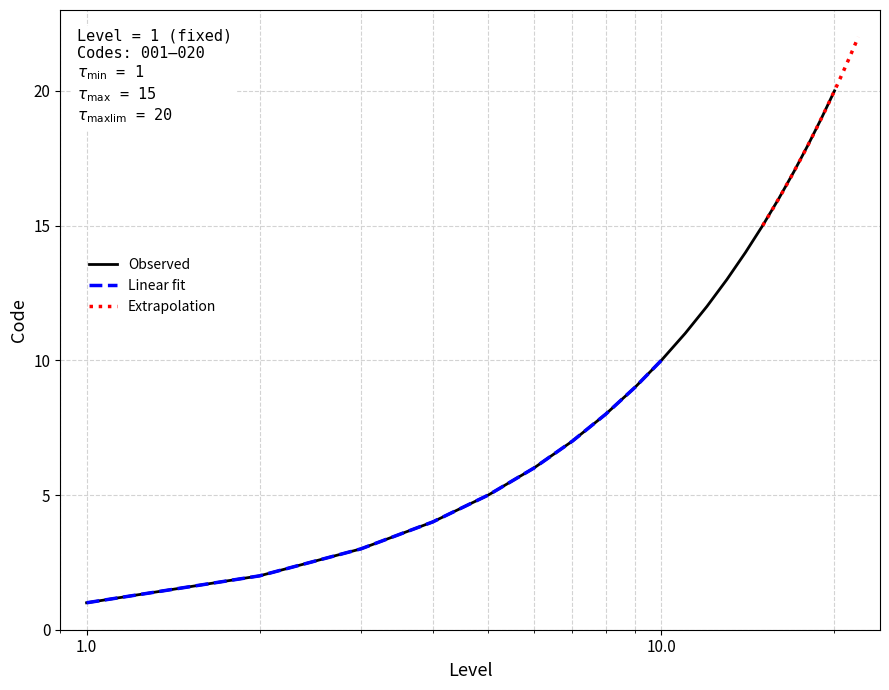

What is the change in value from 2 to 13?

+11